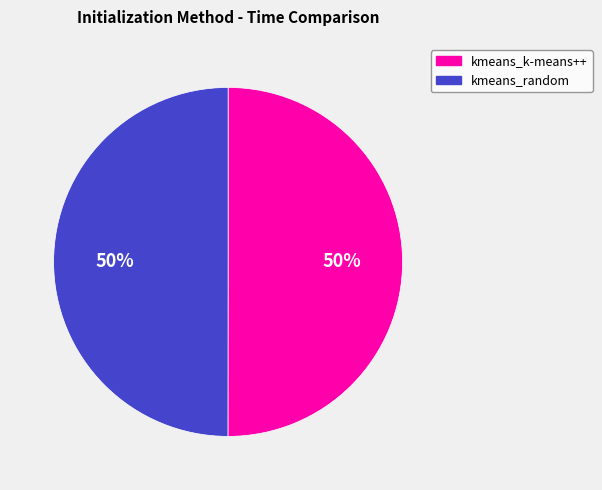

To the nearest percent, what is the average slice percentage?

50%